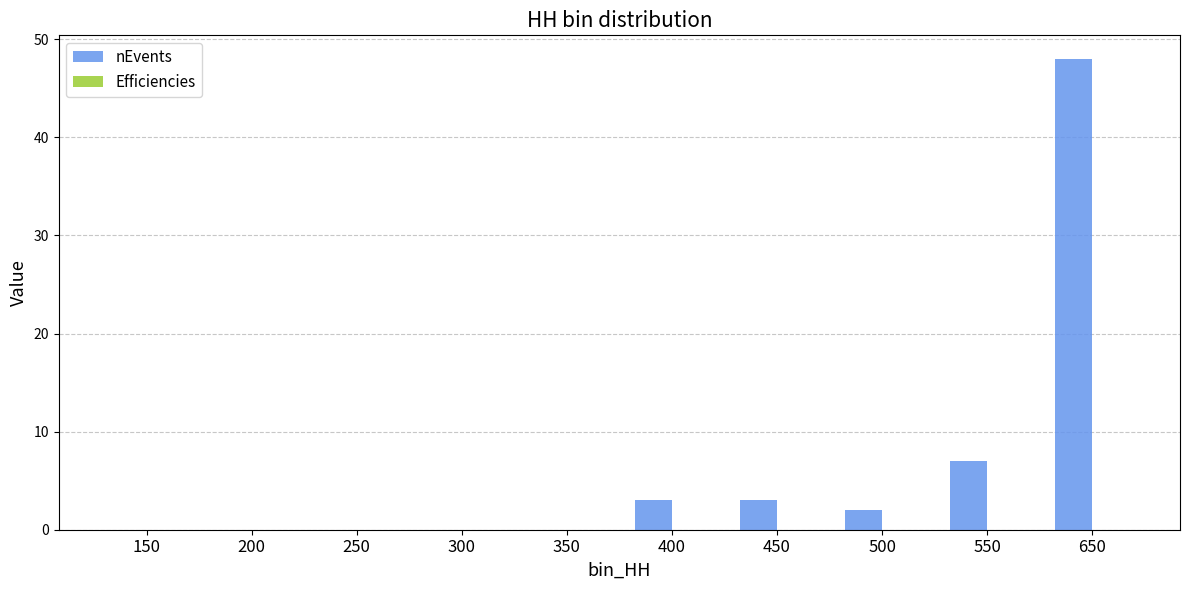

Count the number of data series in this chart.

2